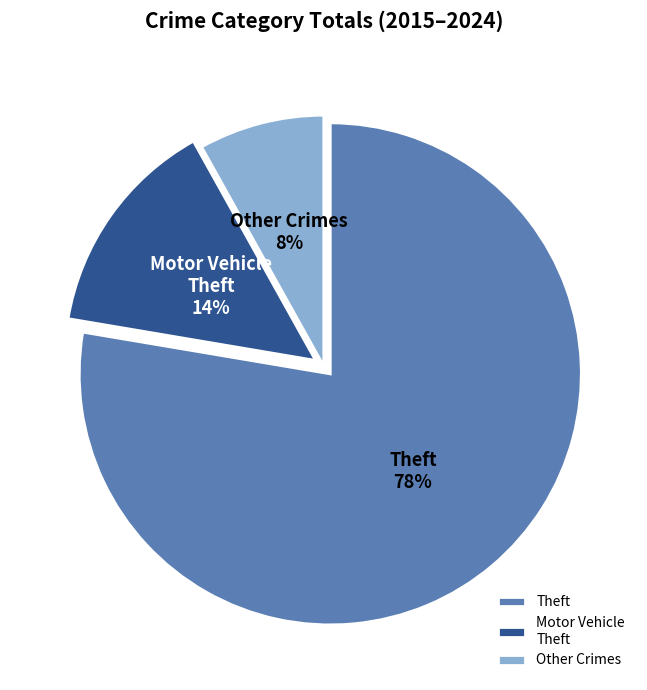

To the nearest percent, what is the difference between the largest and smallest slice percentages?

70%